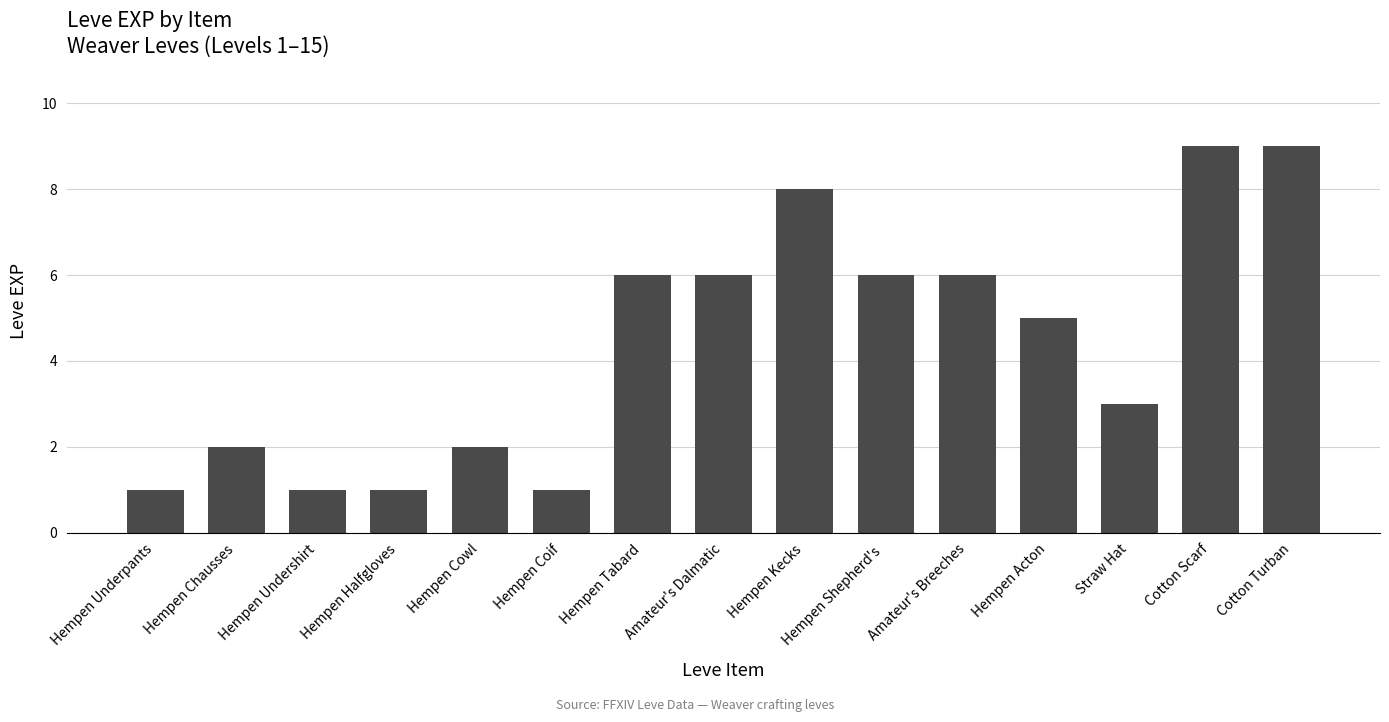

What is the greatest value displayed?

9